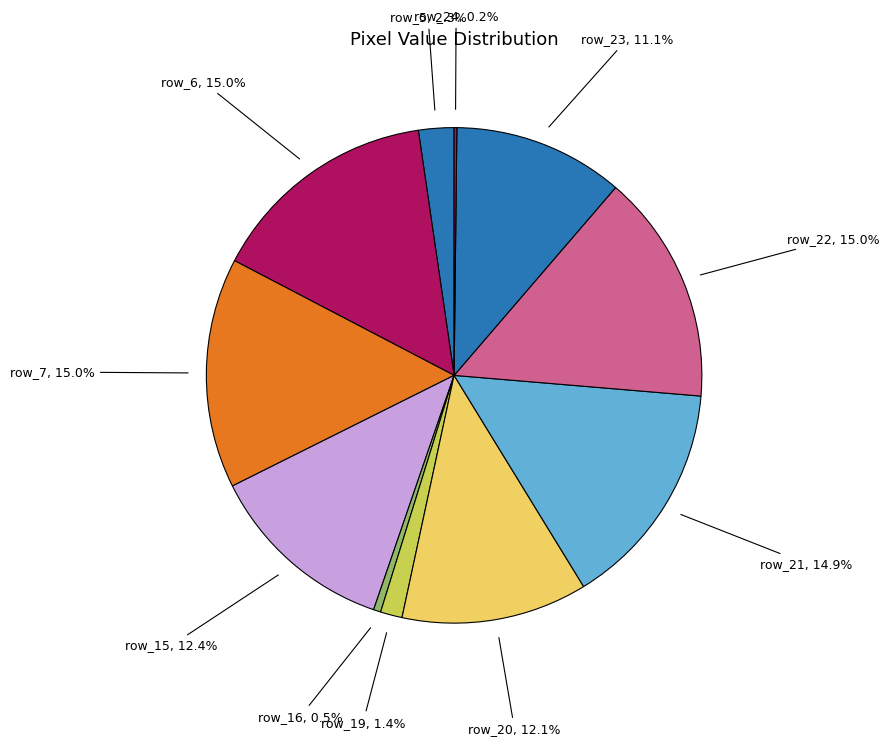

Approximately how many times larger is the value at row_20 compared to row_22?

0.8